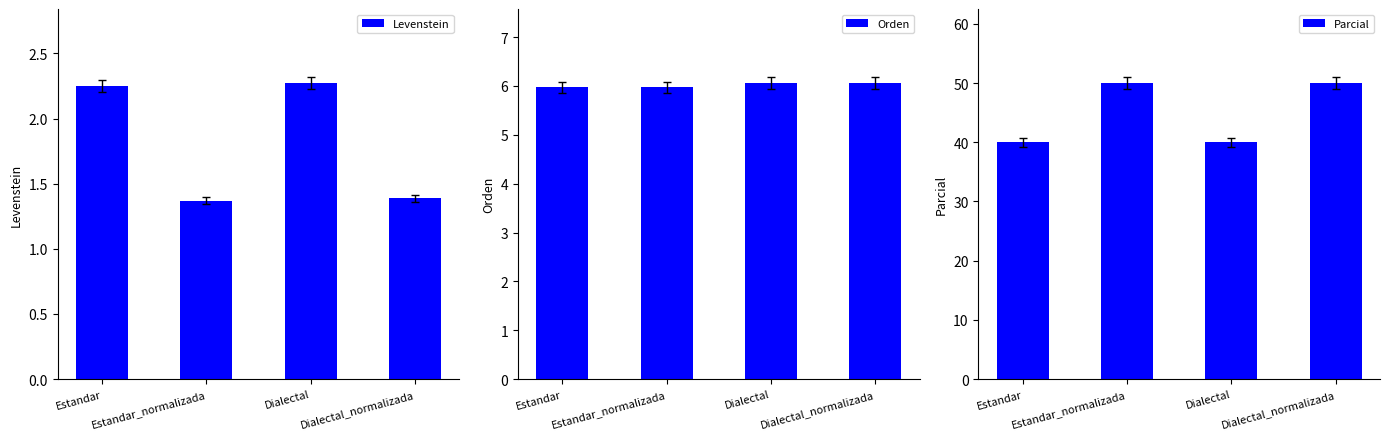

At how many categories does at least one series exceed 8?

4